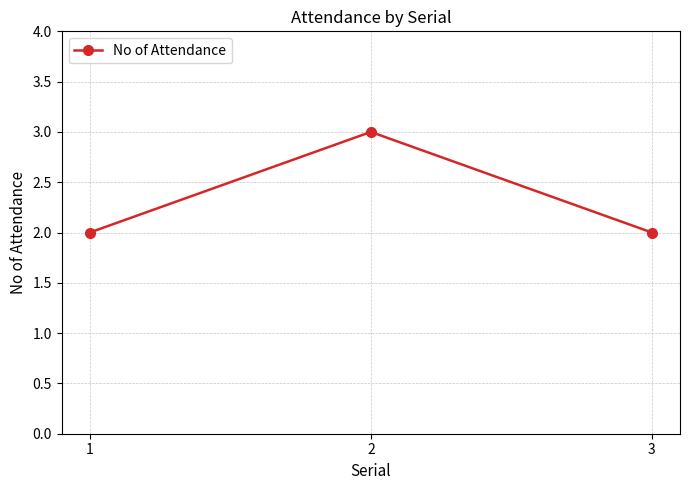

What is the sum of all values?

7